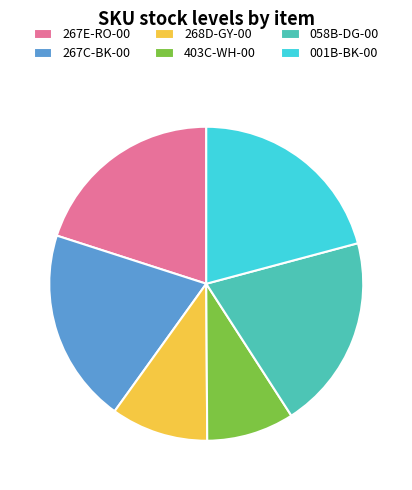

Which slice is the smallest?

403C-WH-00